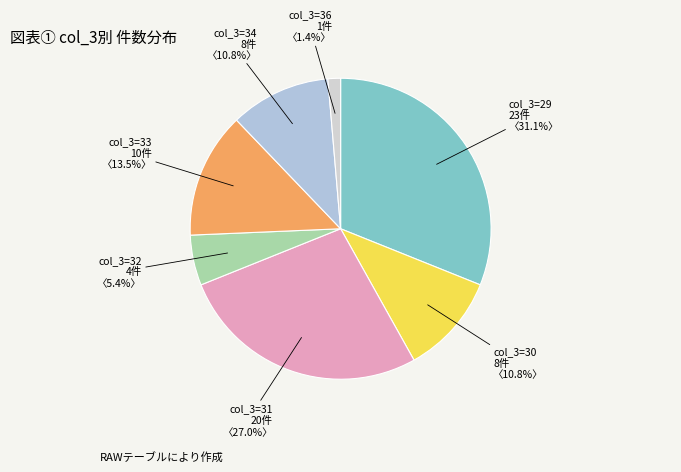

Count the number of slices in the pie.

7